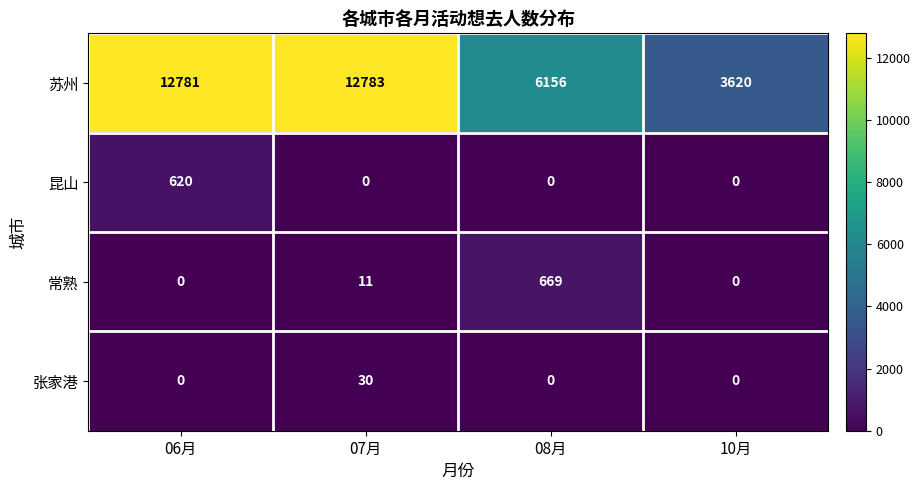

What is the difference between the highest and lowest values at 10月?

3620